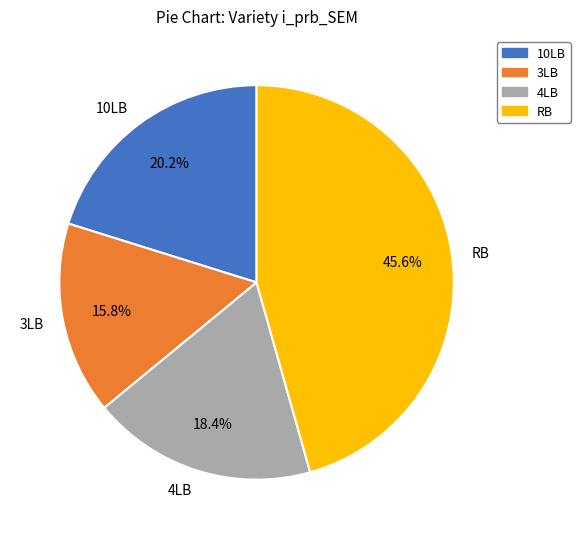

Between 3LB and 10LB, which is larger?

10LB